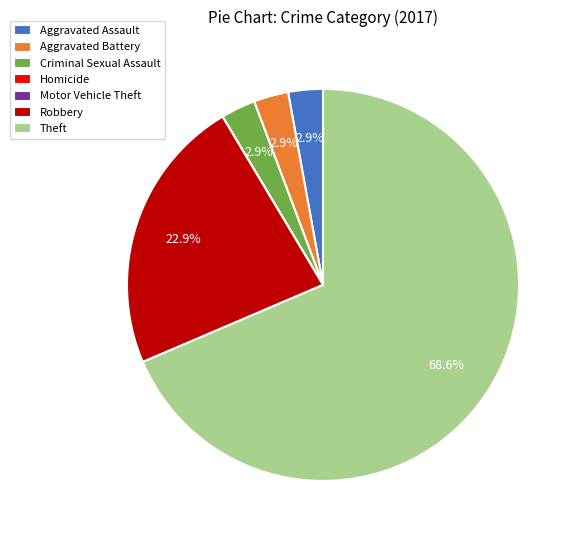

What is the ratio of the value at Aggravated Assault to the value at Aggravated Battery?

1.0